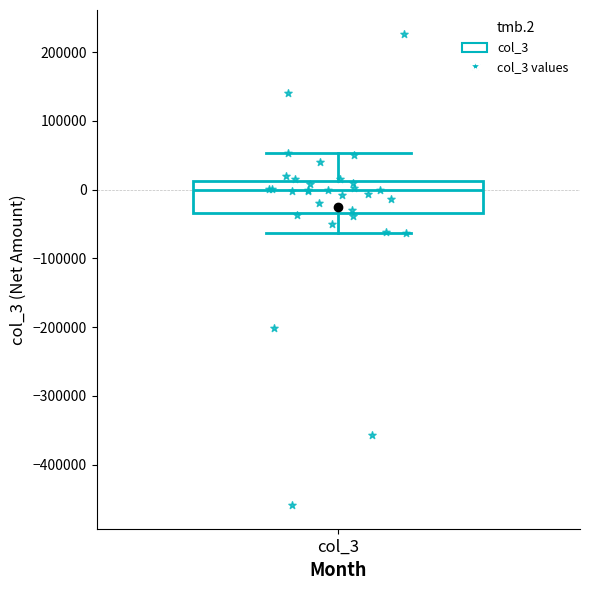

Transcribe this box plot: give where the median line is, the range the box spans, and where the two whiskers end, as read against the y-axis. The values are not printed on the chart, so give them approximately, as read against the axis.

median 0, box -30000 to 10000, whiskers -60000 to 50000